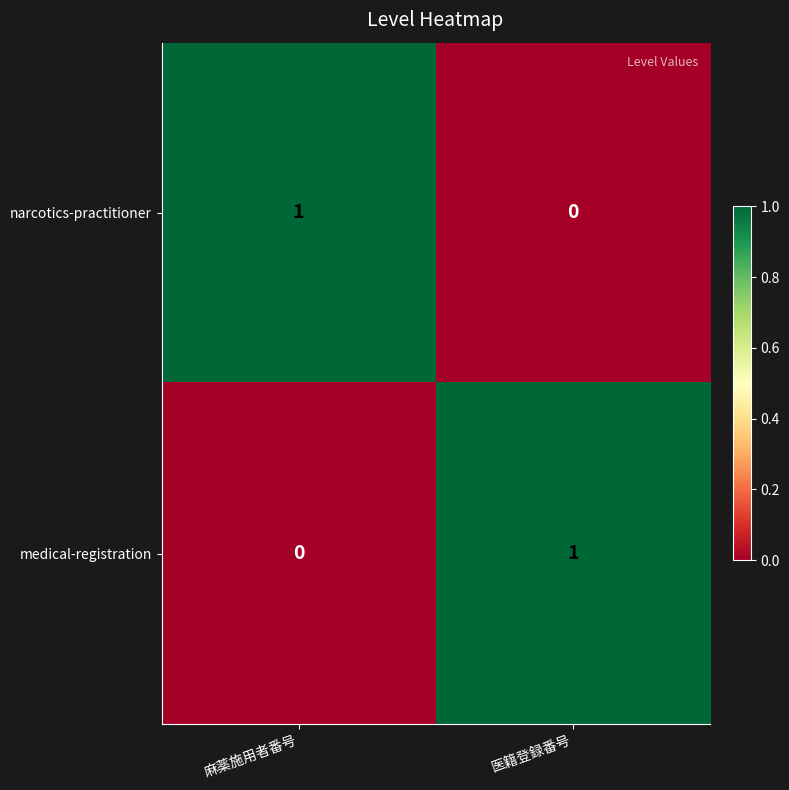

Reading left to right, what are all the values shown in this chart?

narcotics-practitioner: 麻薬施用者番号=1	医籍登録番号=0
medical-registration: 麻薬施用者番号=0	医籍登録番号=1